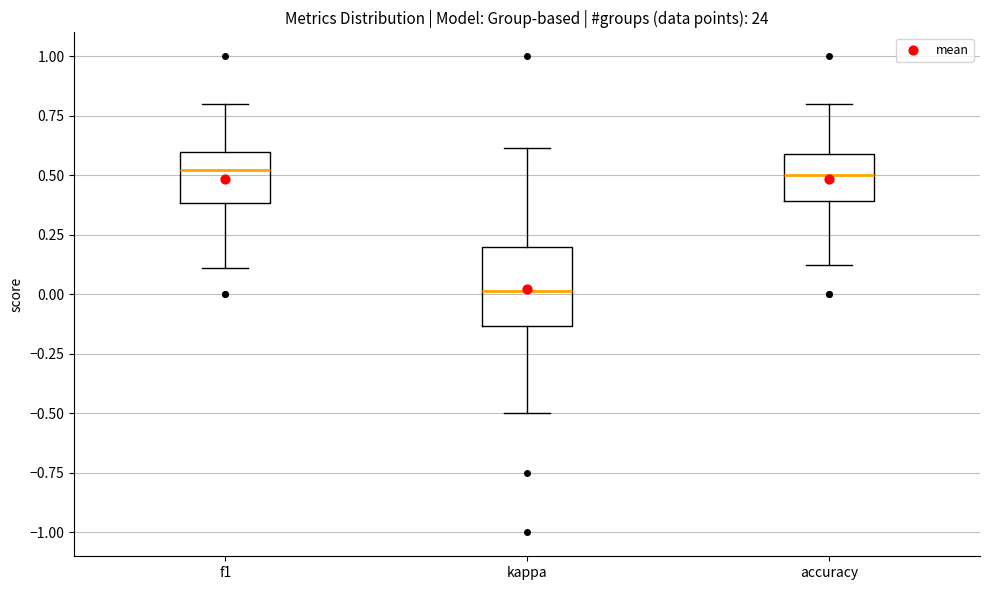

Which box's median line is the lowest?

kappa